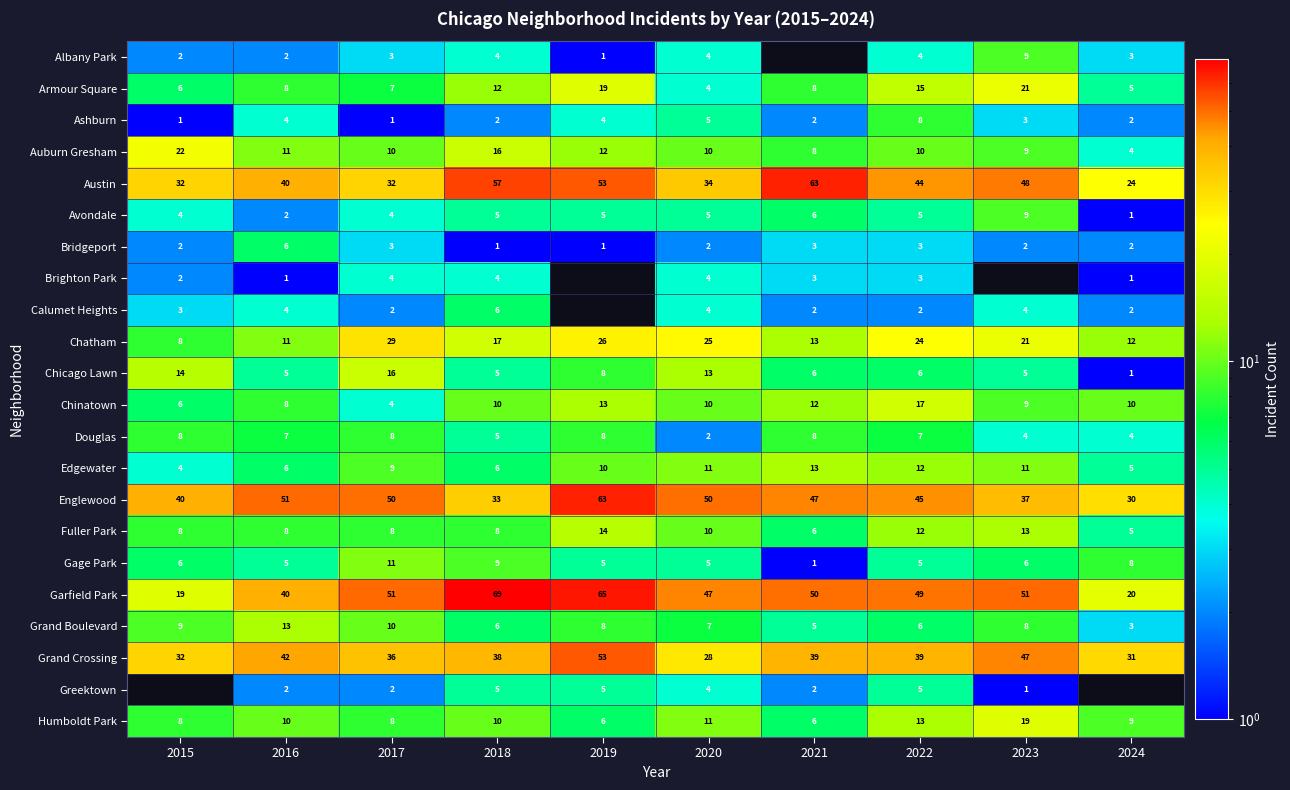

Is the value of Gage Park at 2021 greater than the value of Grand Crossing at 2017?

No